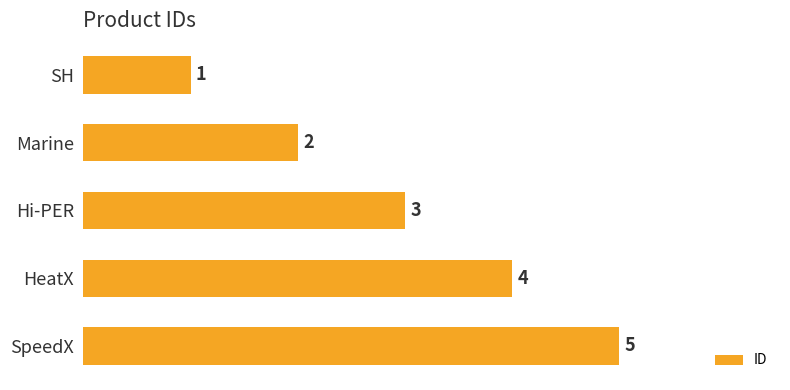

The chart shows a value of 2 at Marine. True or false?

True